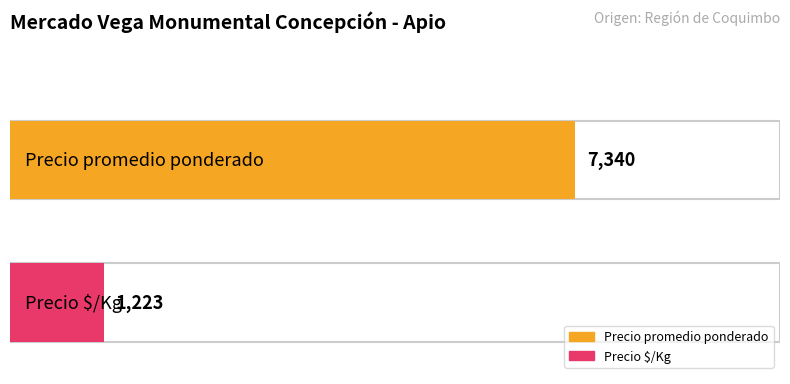

What are all the series names shown in the legend?

Precio promedio ponderado, Precio $/Kg